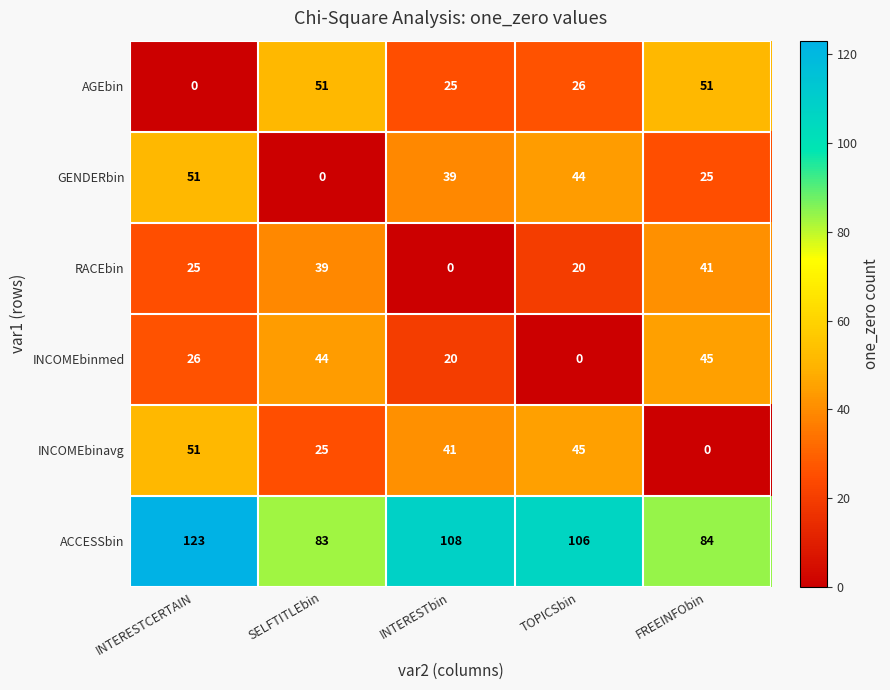

Which category has the highest value across all series?

INTERESTCERTAIN